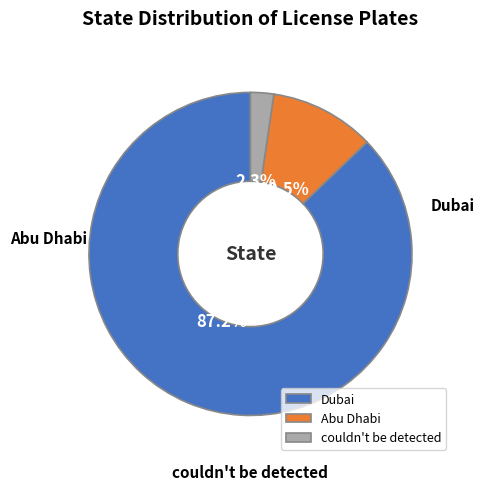

What percentage is NOT represented by Dubai?

12.8%